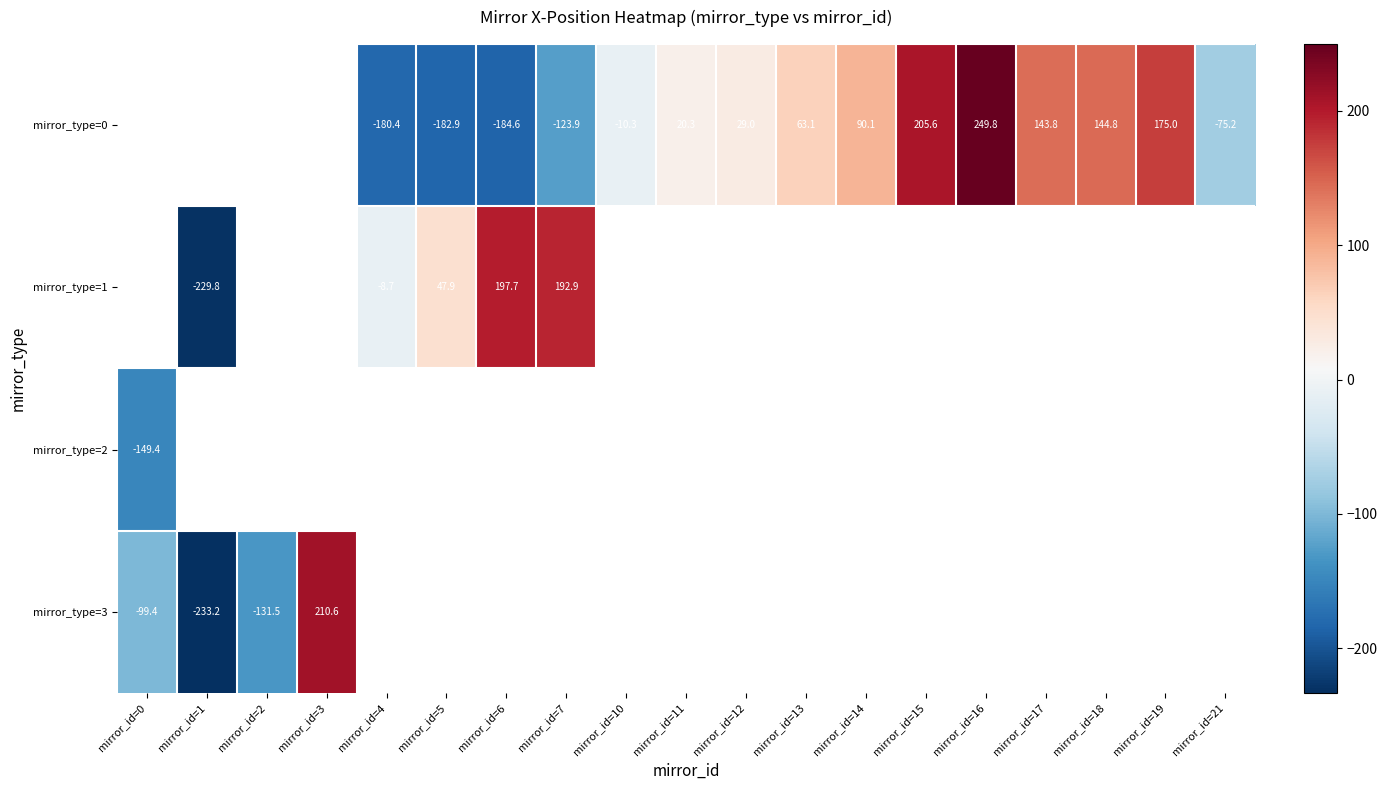

Count the number of data series in this chart.

4